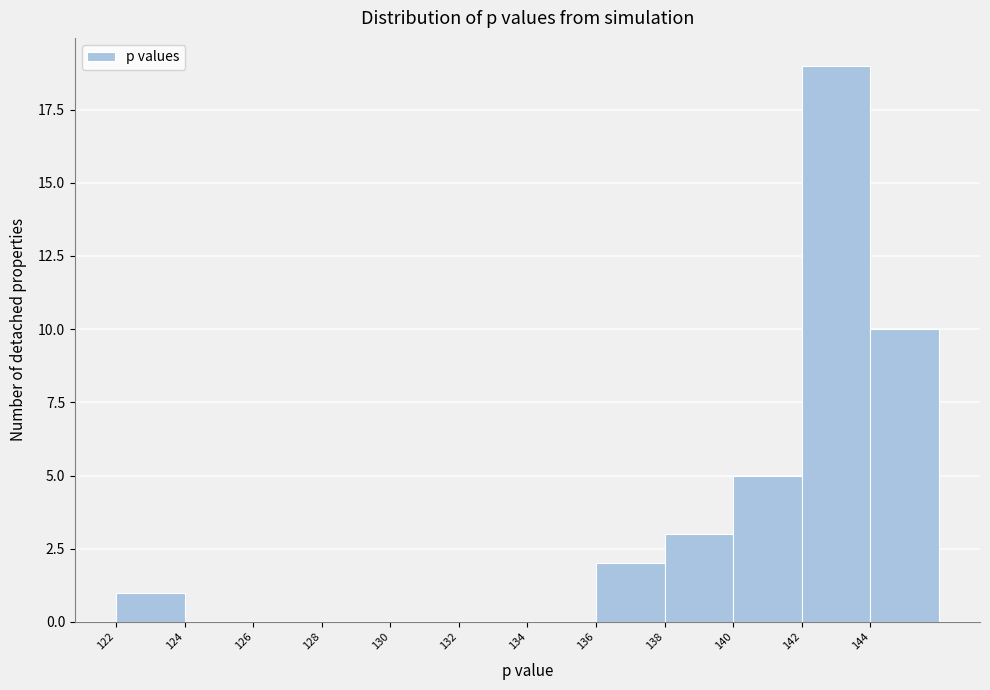

Which range on the x-axis has the tallest bar?

142 to 144